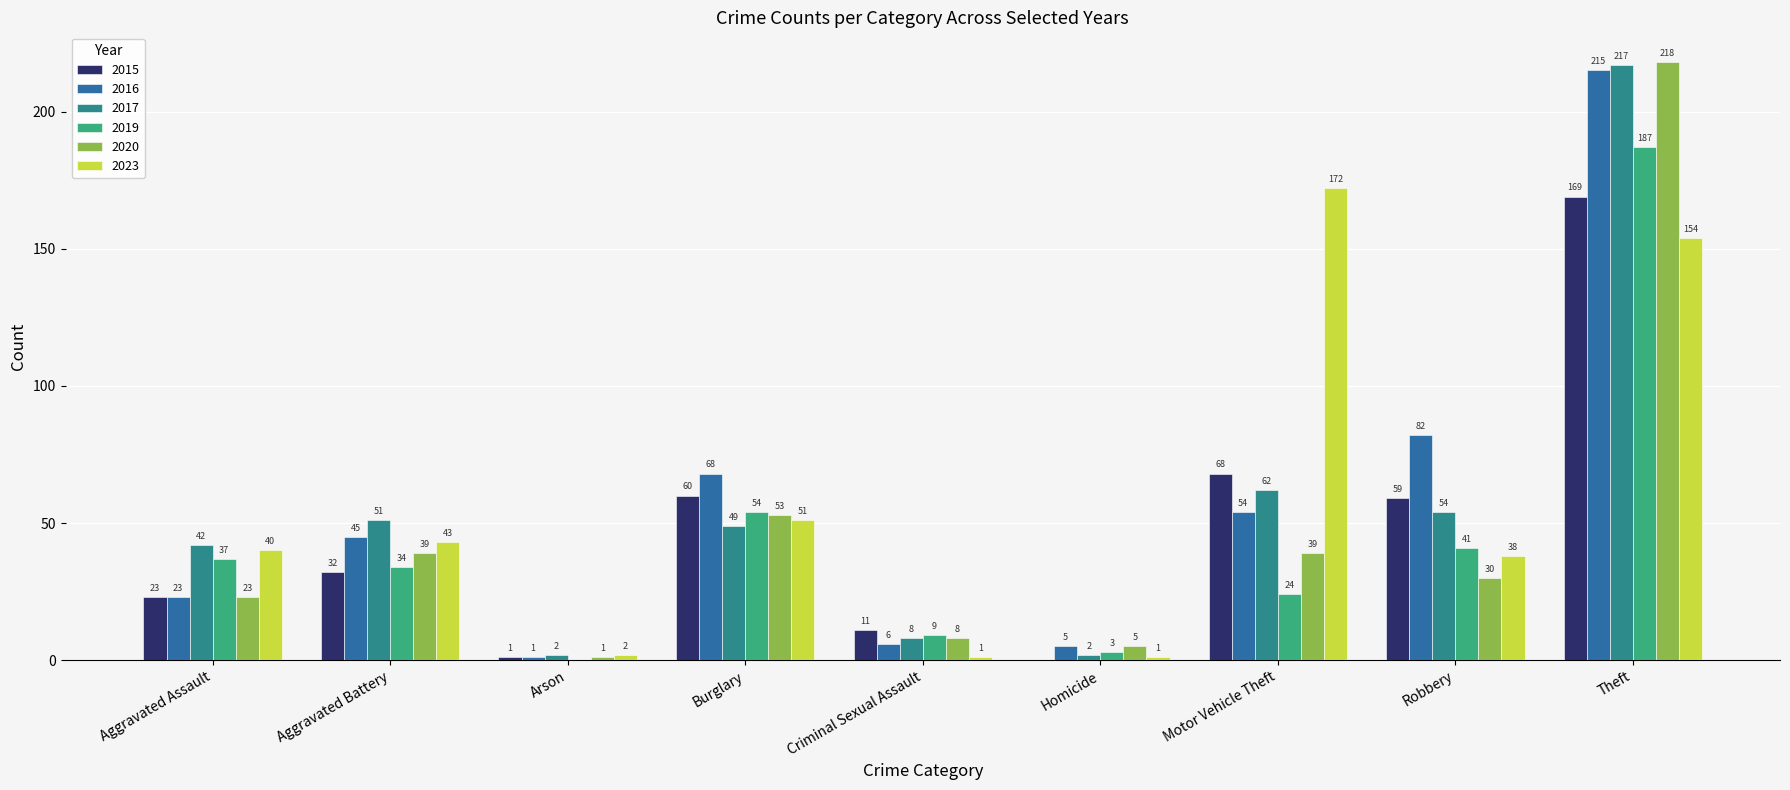

Does the chart contain stacked bars?

No